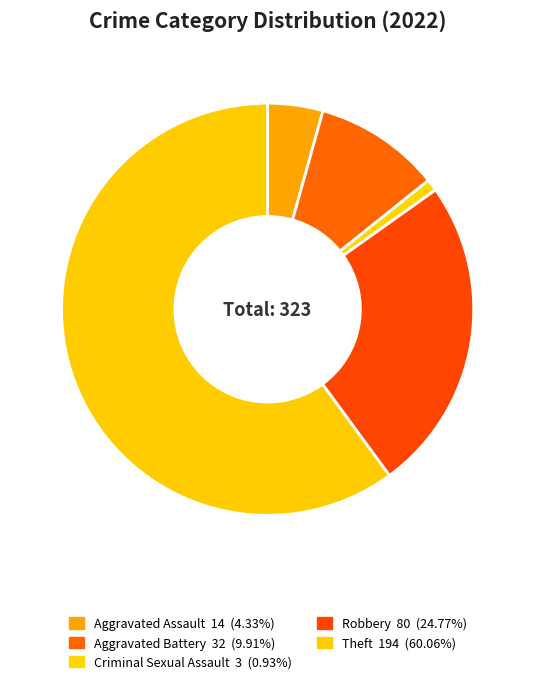

Which category has the biggest portion of the pie?

Theft